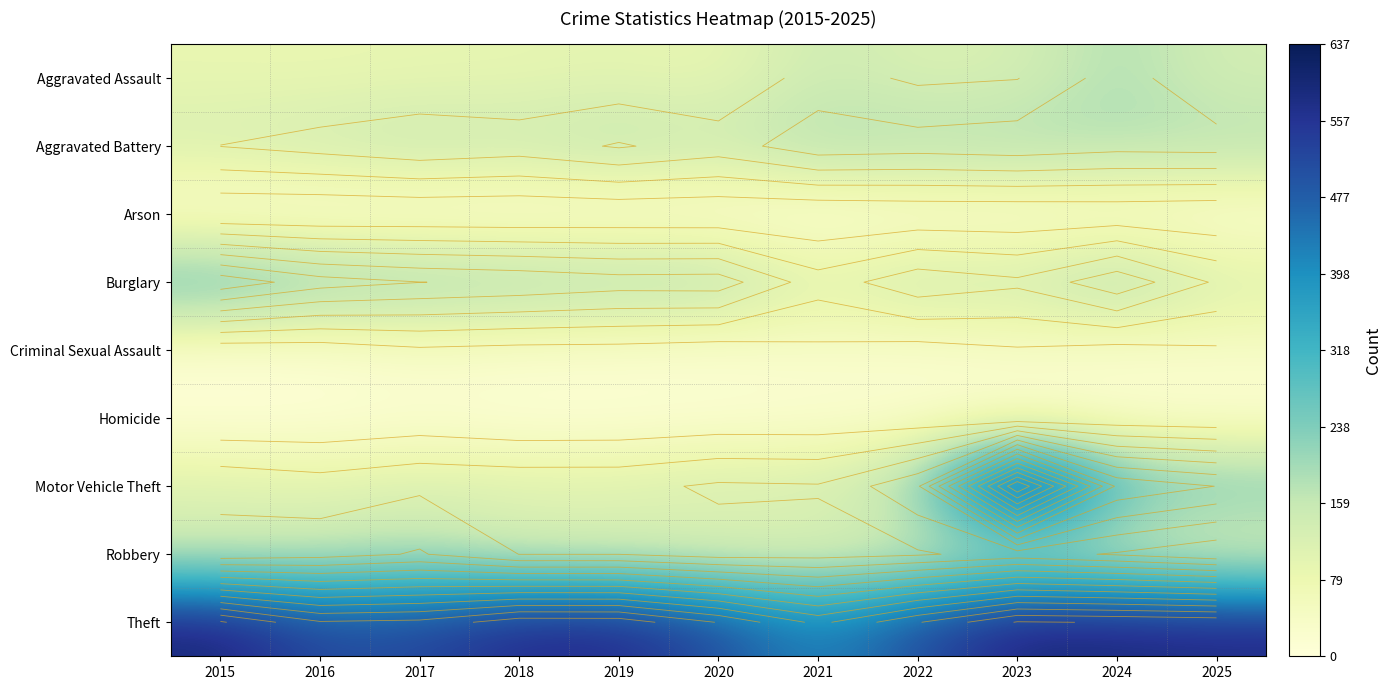

Rank the series at 2019 from highest to lowest value.

Theft, Burglary, Aggravated Battery, Robbery, Motor Vehicle Theft, Aggravated Assault, Criminal Sexual Assault, Homicide, Arson